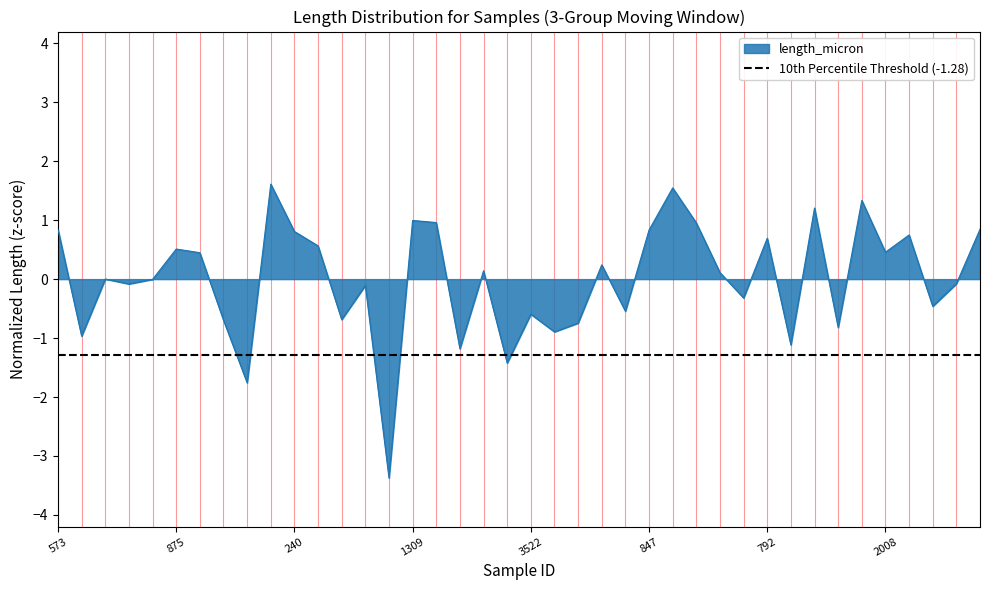

The value at 3344 is -0.7. True or false?

True